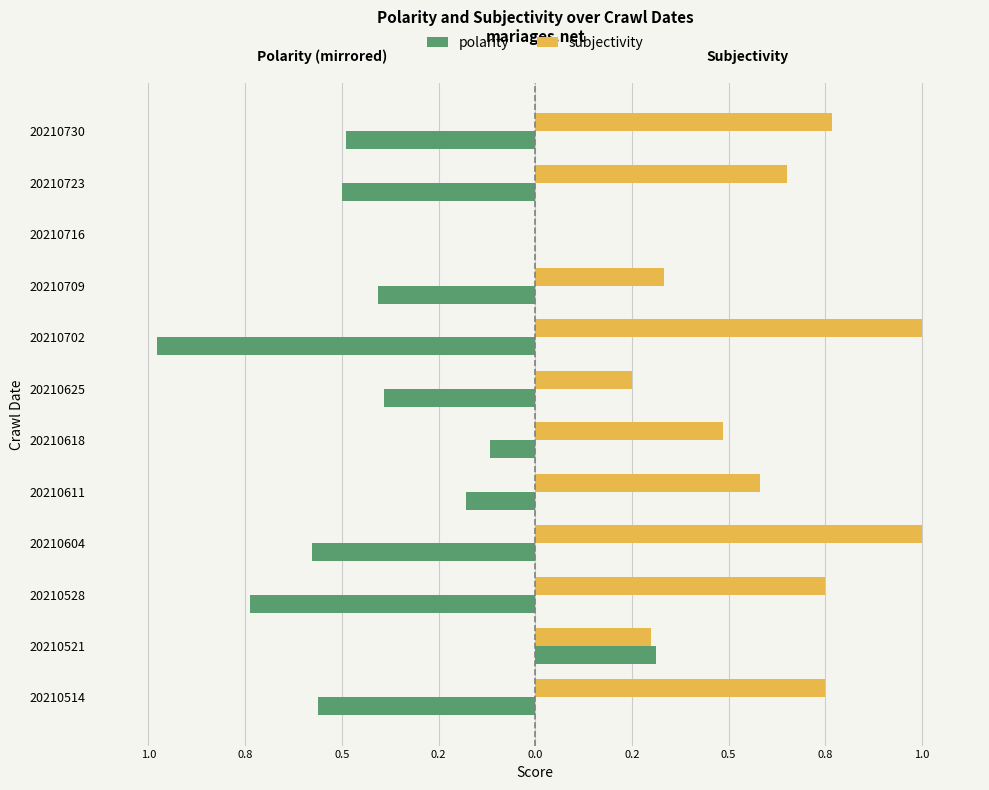

What are all the series names shown in the legend?

polarity, subjectivity